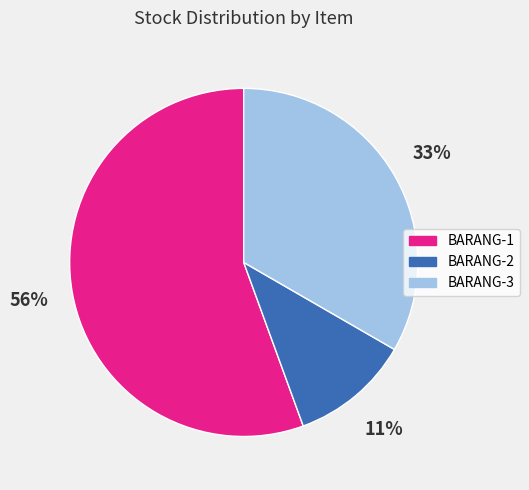

To the nearest percent, what is the difference between the BARANG-3 and BARANG-2 slice percentages?

22%